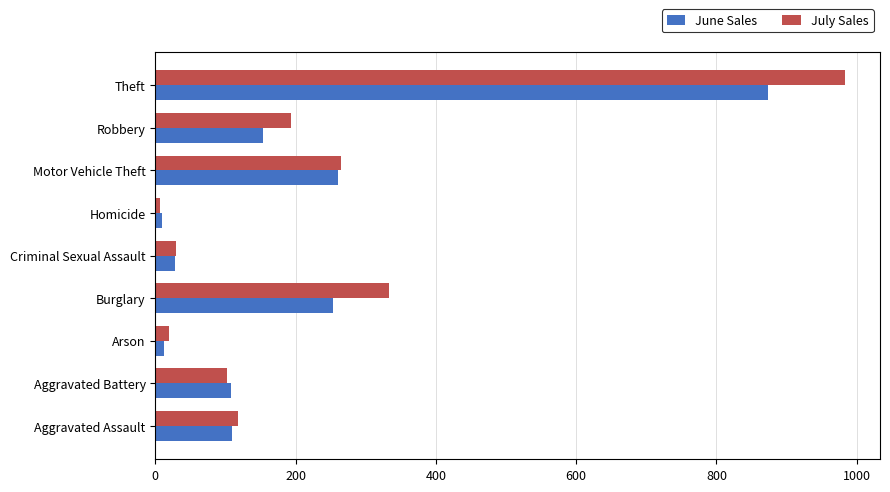

The June Sales series shows 393 at Theft. True or false?

False